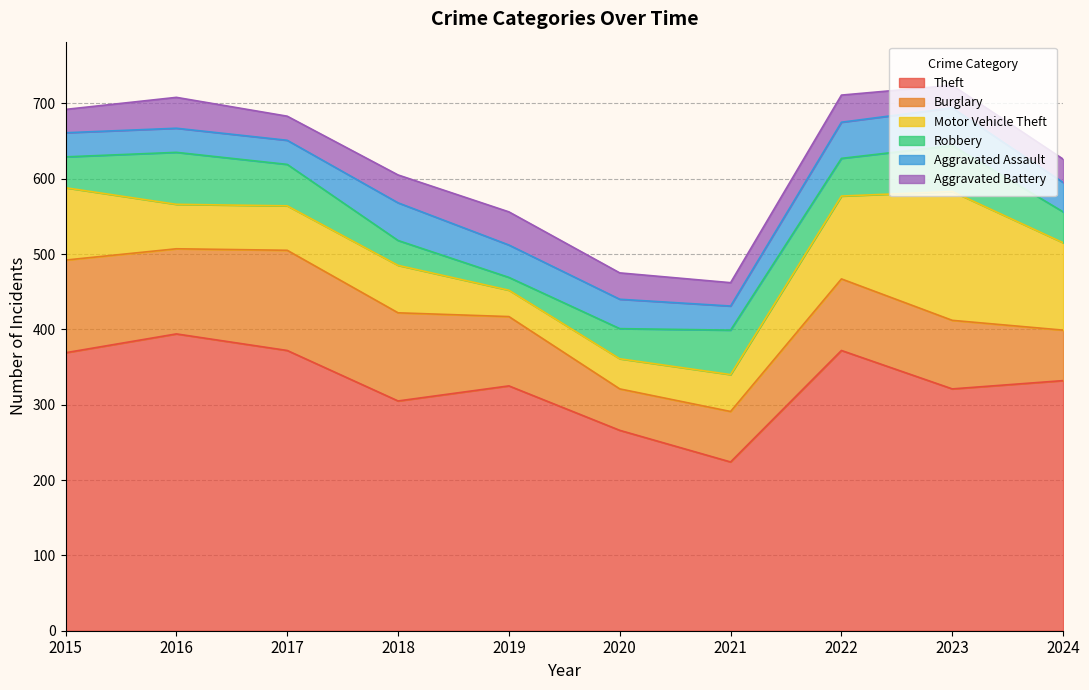

What is the average value of the Theft series?

328